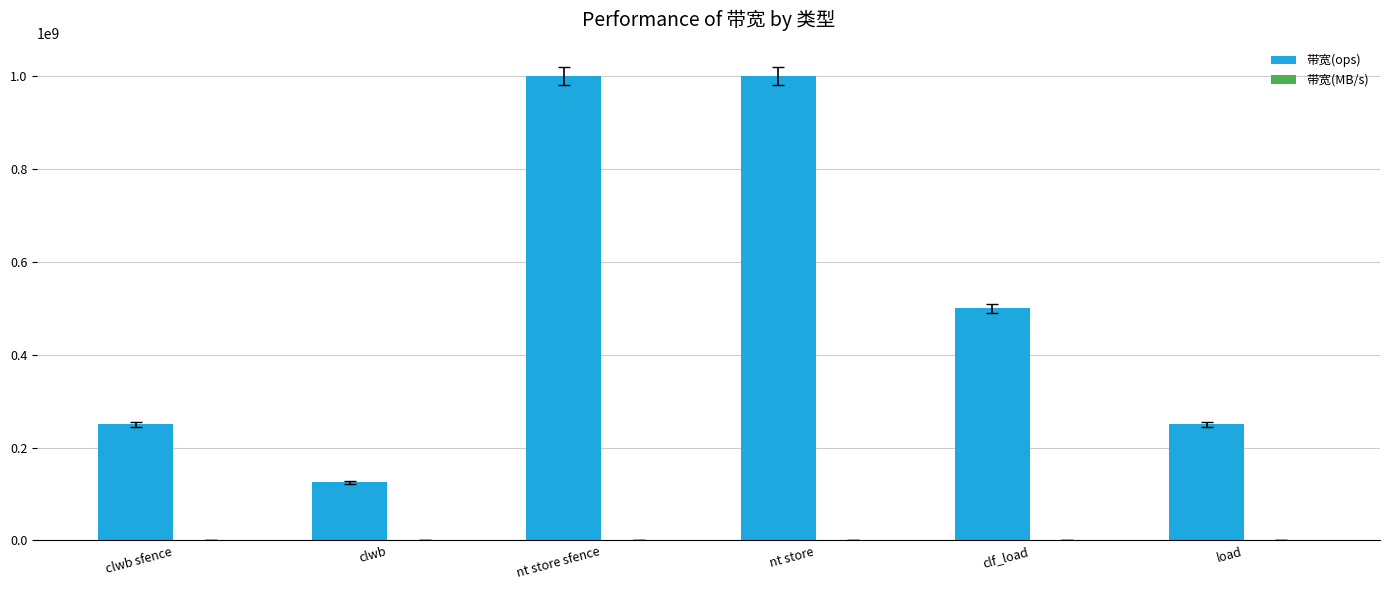

What is the maximum value shown in the chart?

1000000000